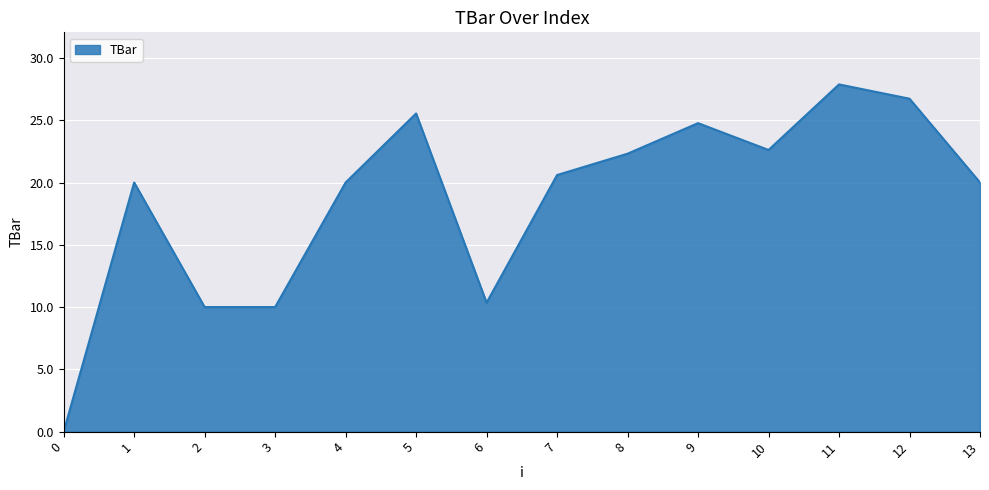

How many categories are shown in the chart?

14